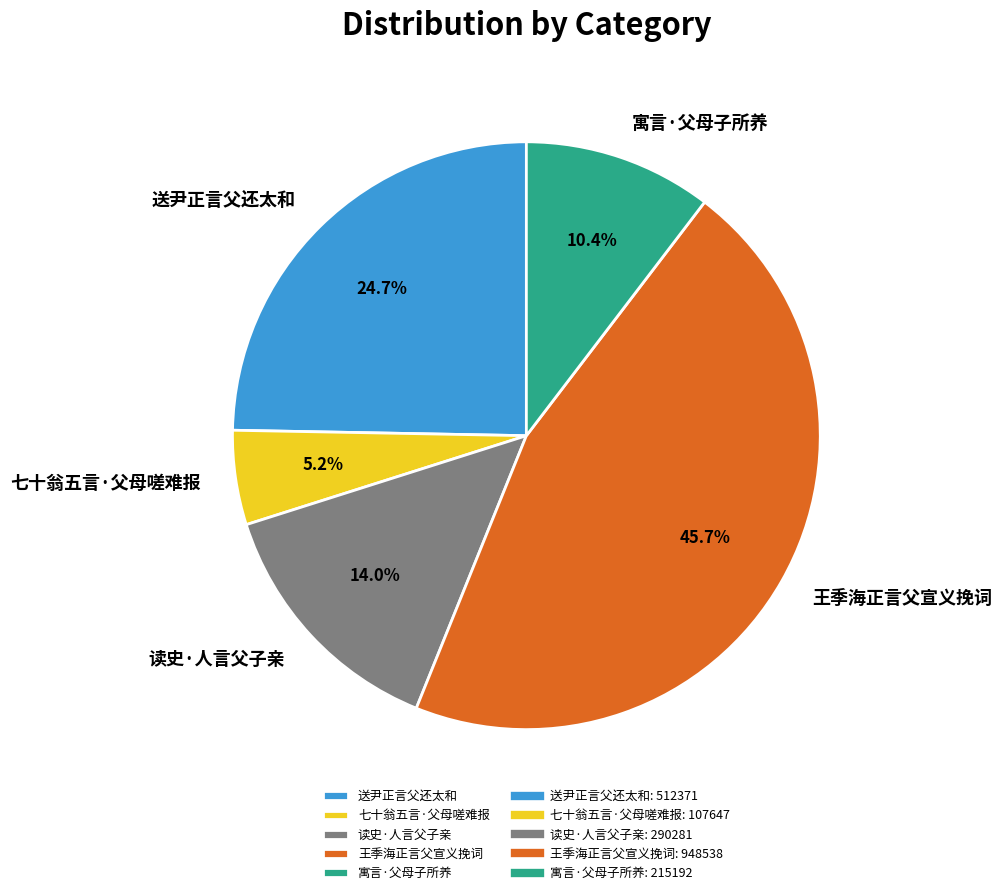

Is it true that 寓言·父母子所养 is 10% of the pie?

True